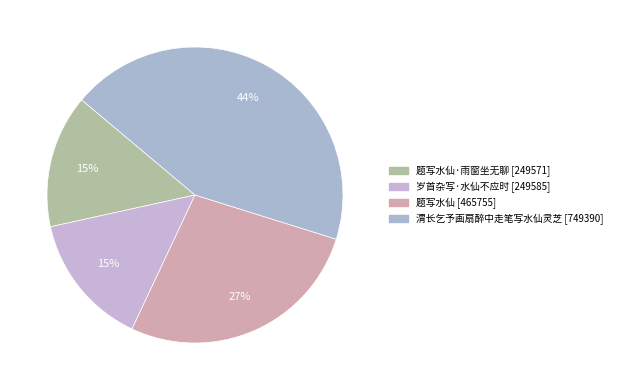

Which category has the biggest portion of the pie?

渭长乞予画扇醉中走笔写水仙灵芝